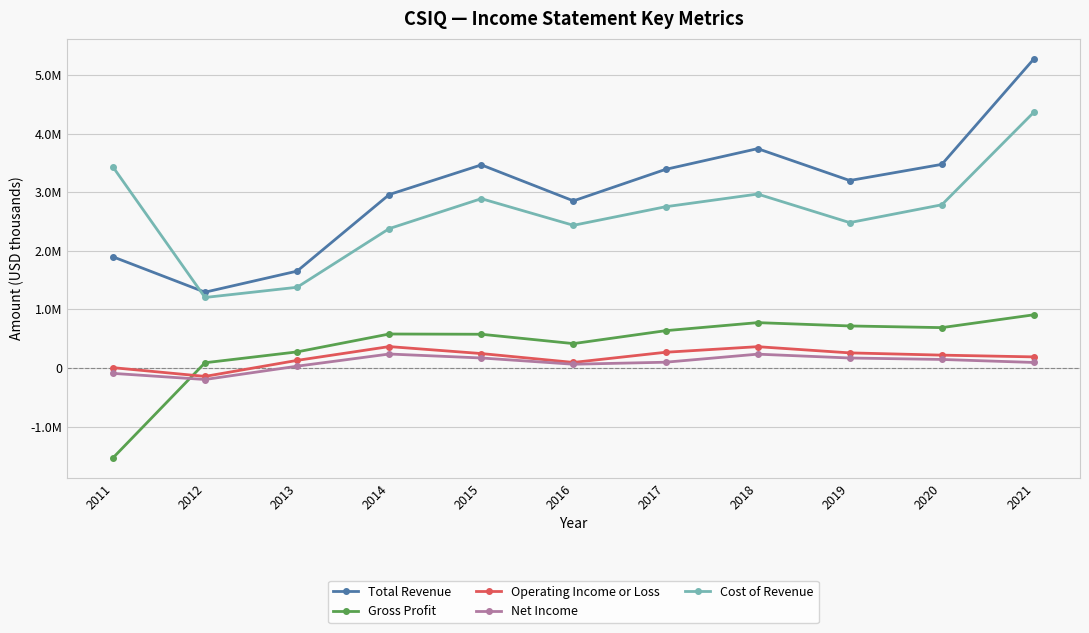

What are all the series names shown in the legend?

Total Revenue, Gross Profit, Operating Income or Loss, Net Income, Cost of Revenue